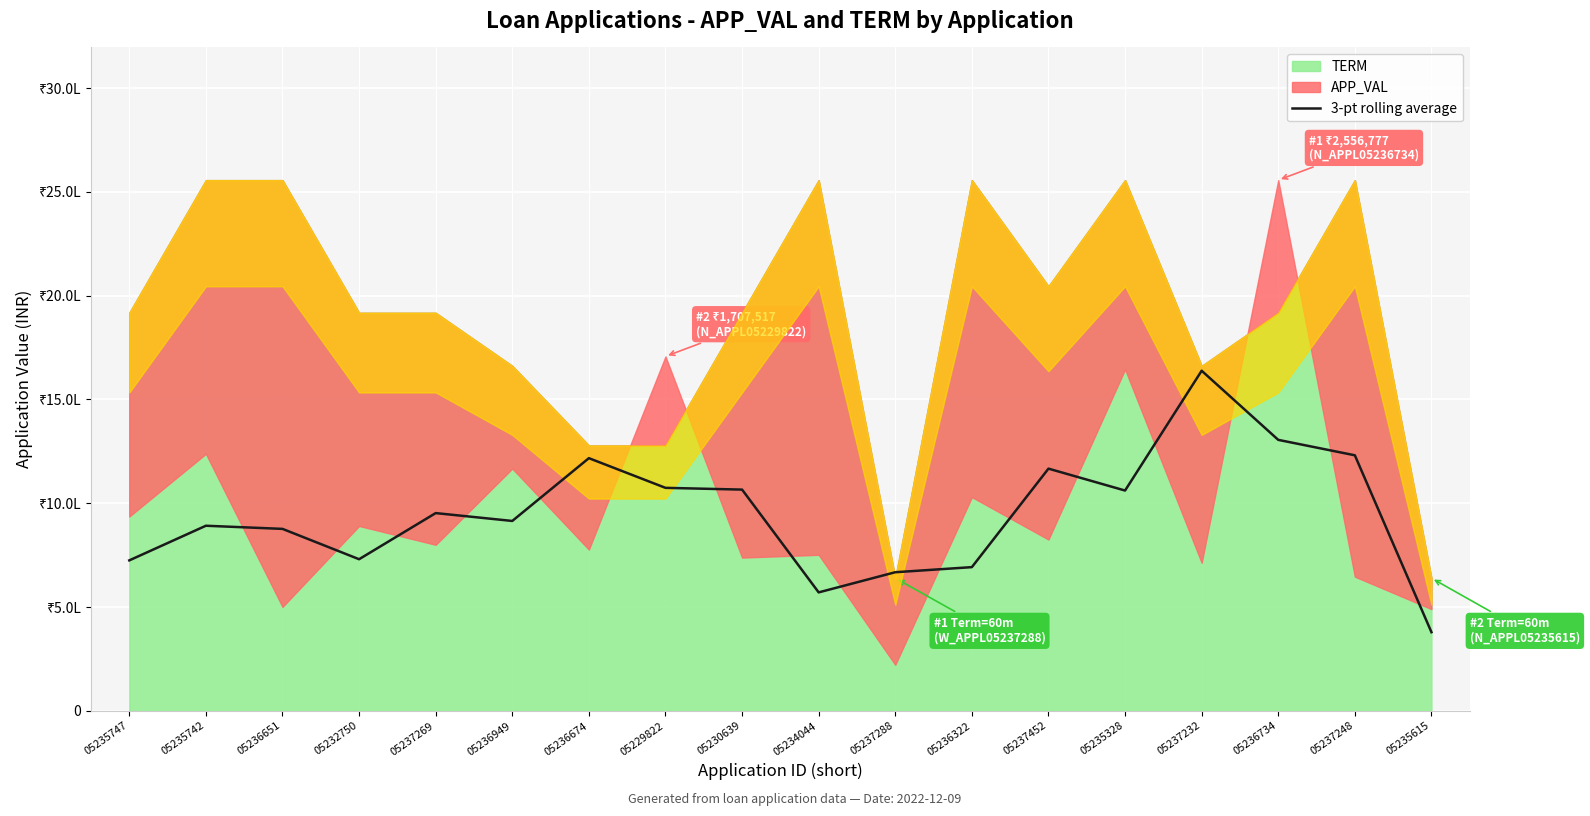

Where is the data nearest to the value 1008701?

05235328